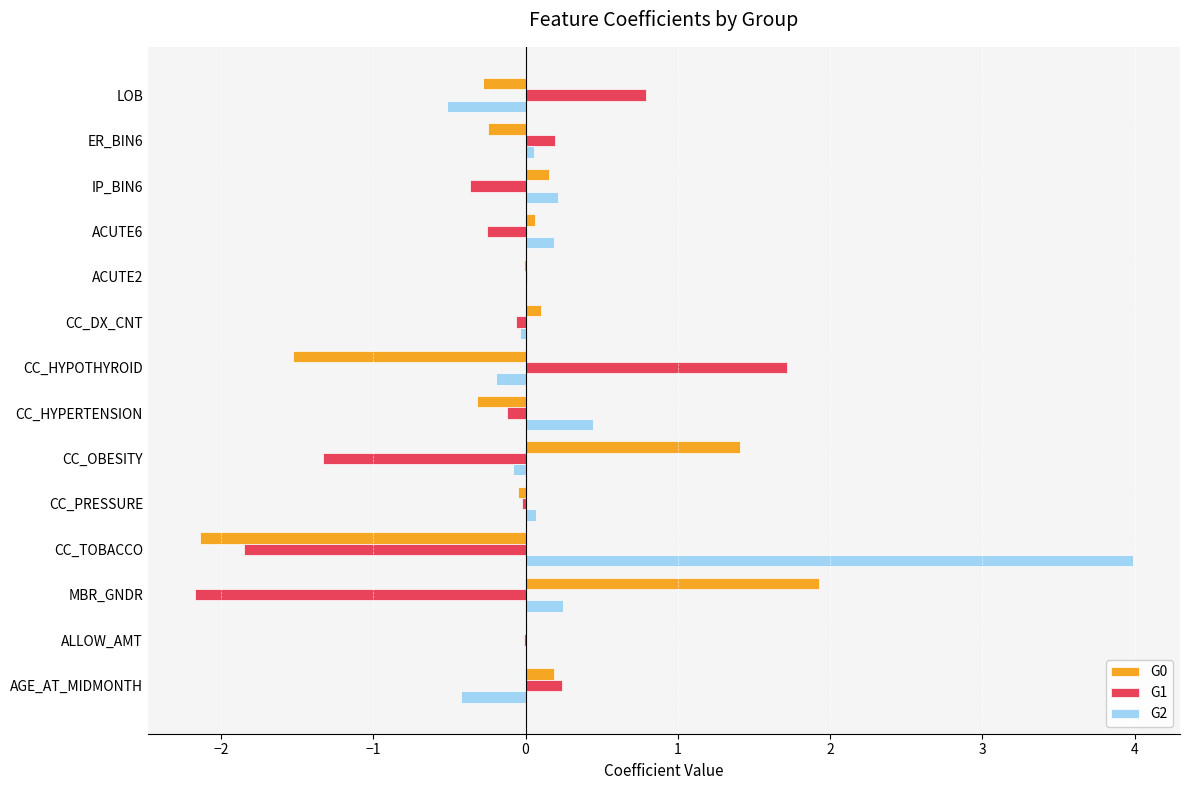

Between CC_TOBACCO and CC_HYPOTHYROID, which series saw the biggest shift?

G2